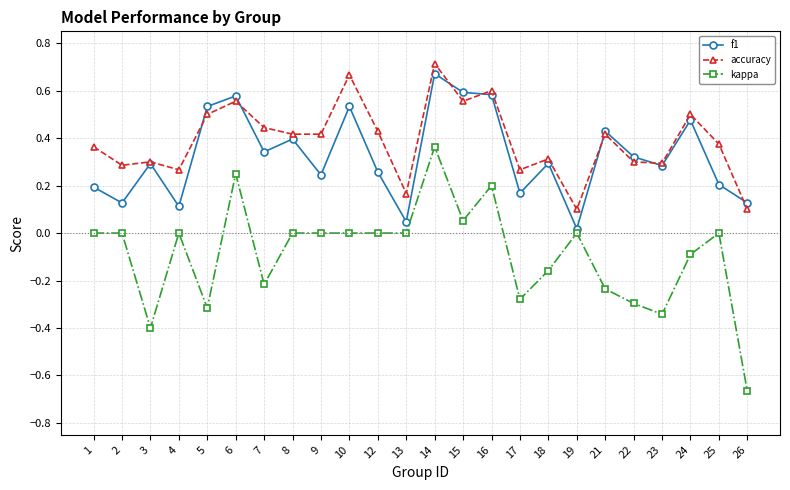

Rank the series by their maximum value, from lowest to highest.

kappa, f1, accuracy